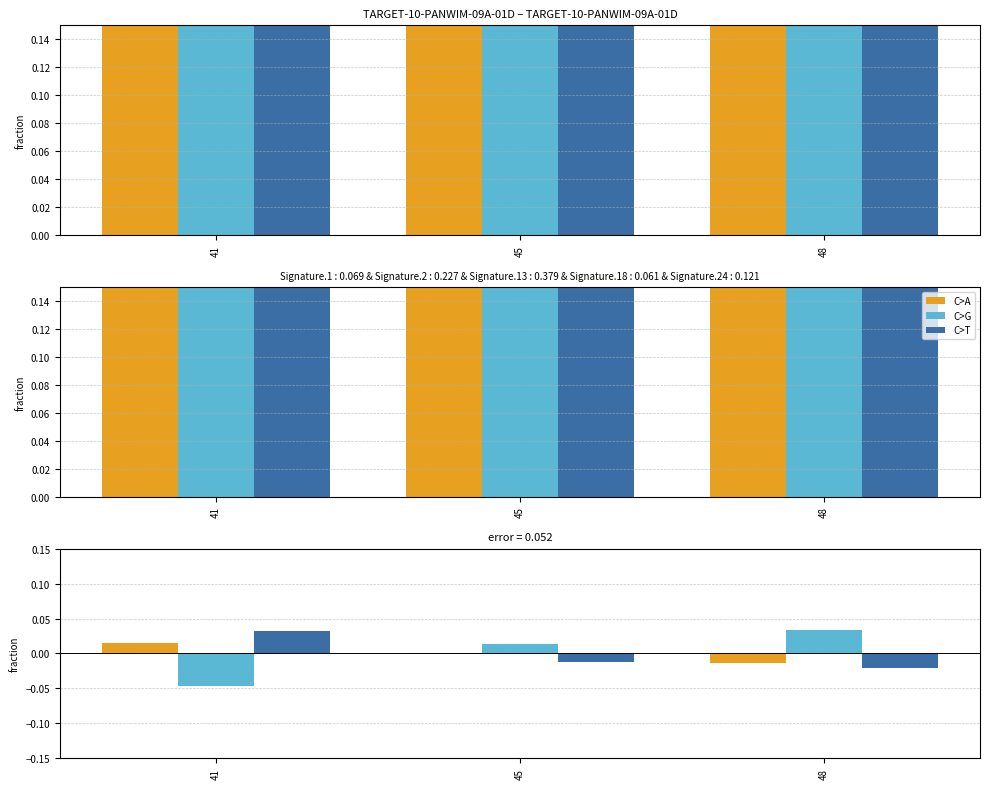

True or false: col_2 has a value of -0.0 at 41.

True